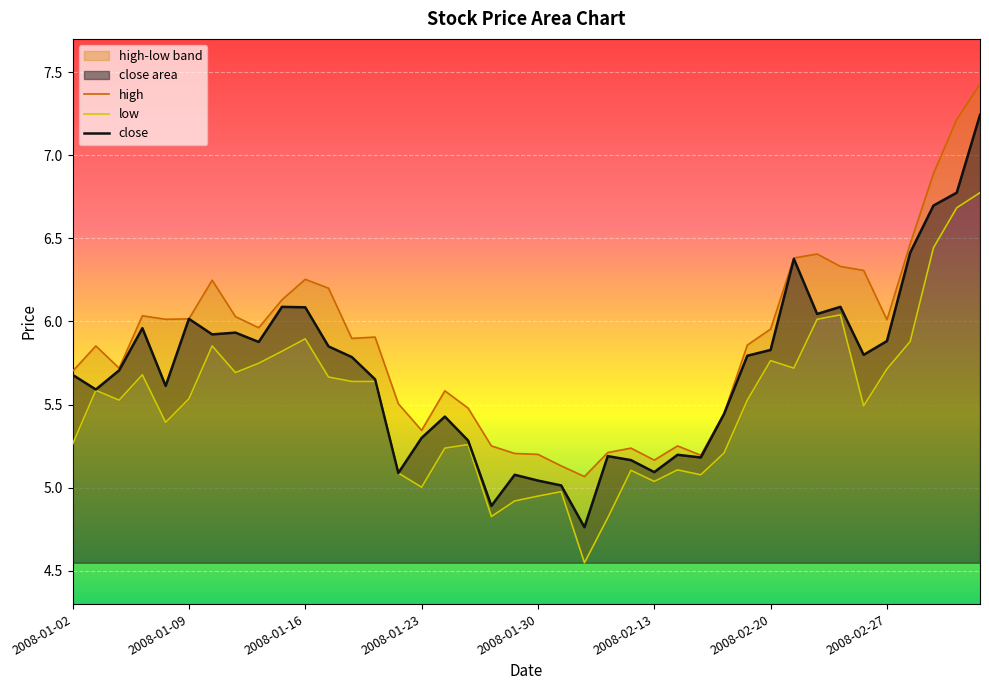

Which category has the lowest value in the low series?

2008-02-01